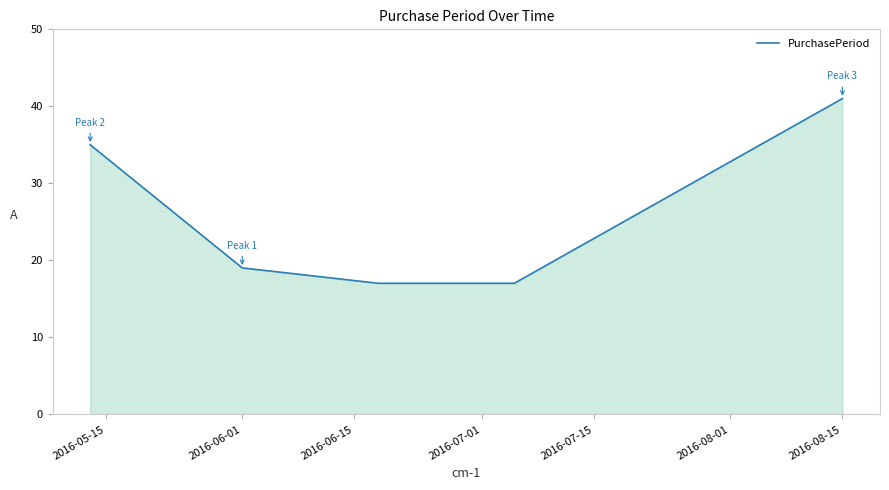

What is the smallest value displayed?

17